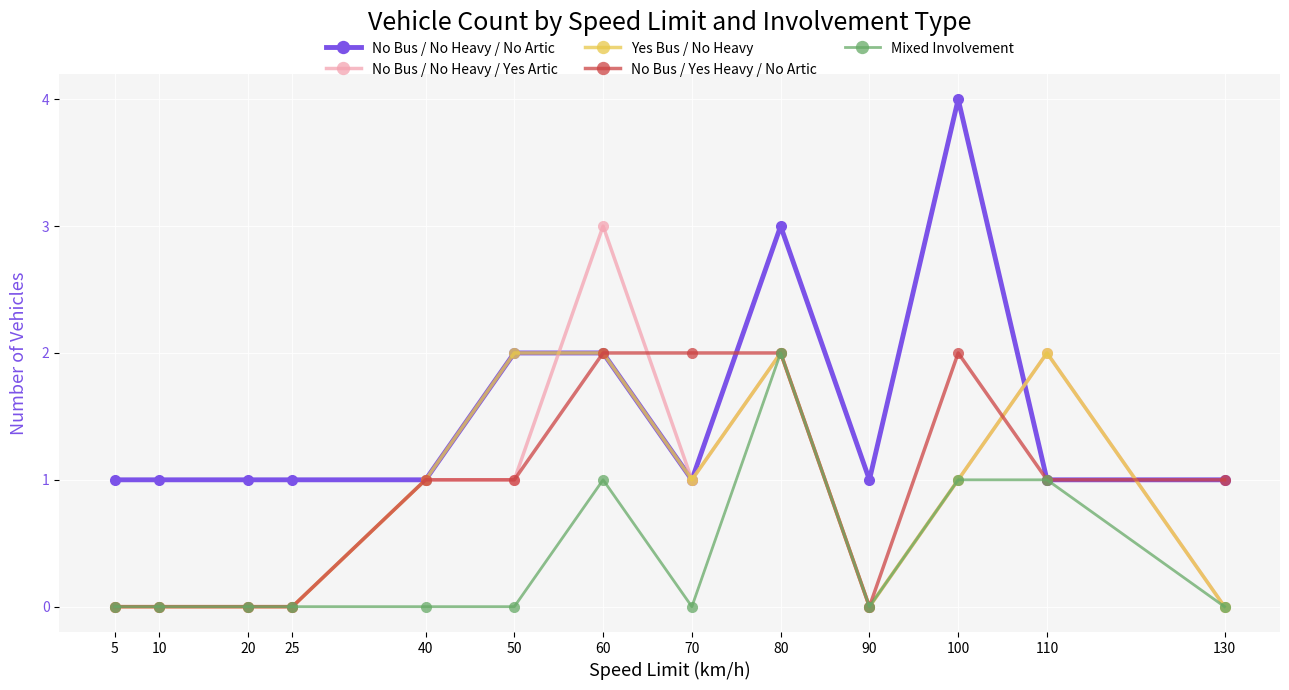

What is the value of the No Bus / No Heavy / No Artic point at the 6th from the left?

2